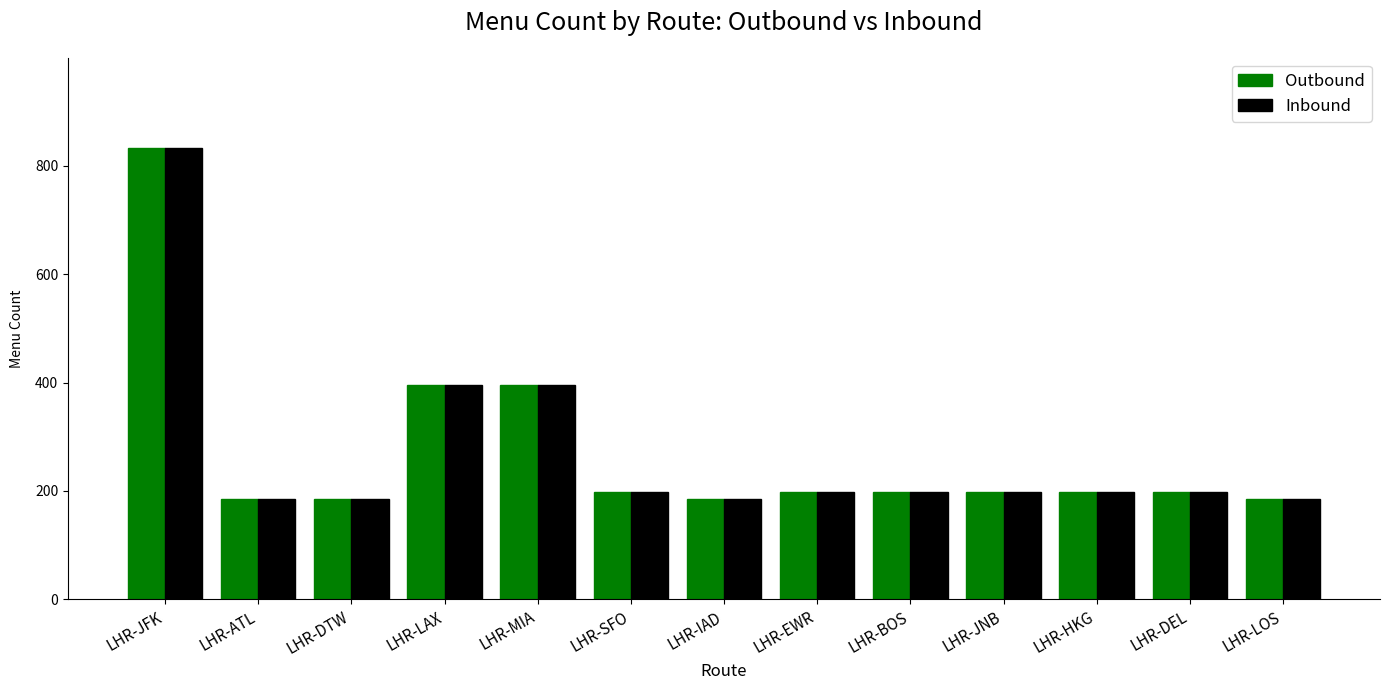

What is the smallest value displayed?

185